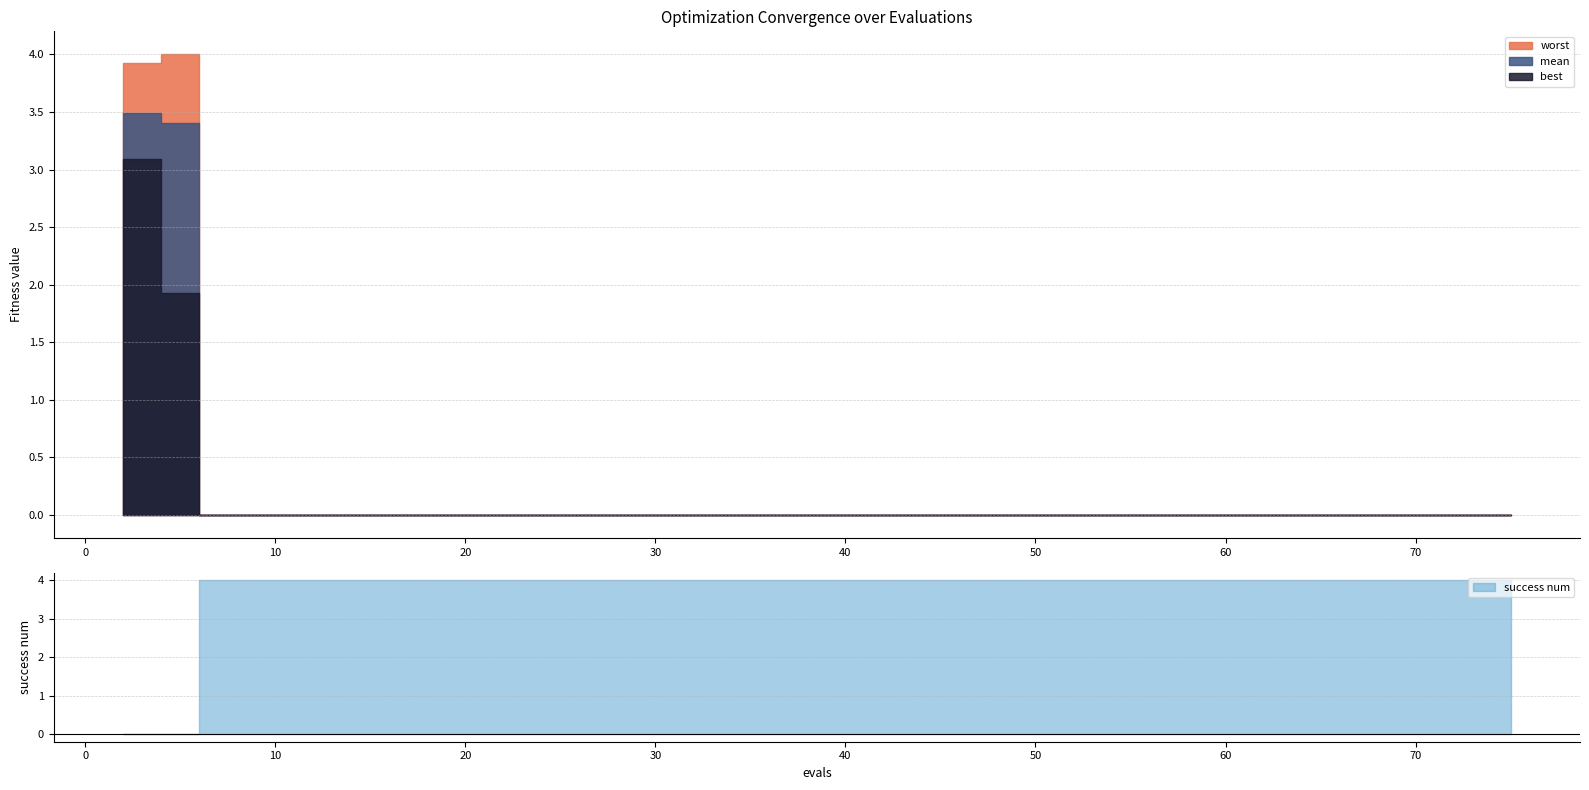

At 38, list the series in order from smallest to largest.

best, mean, worst, success num